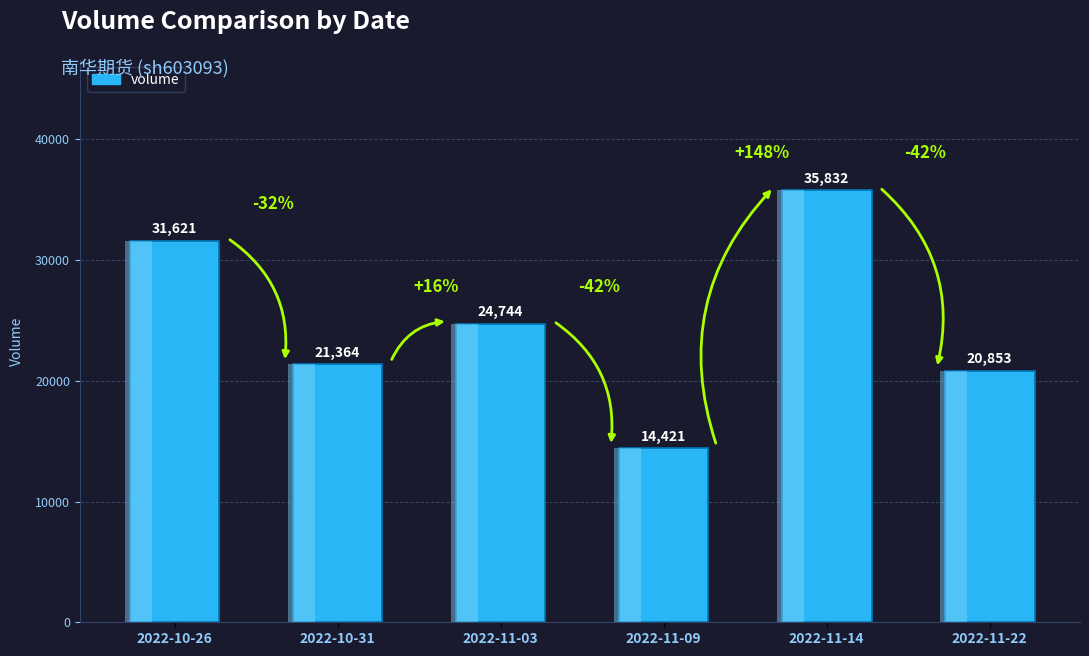

What is the sum of the values at 2022-11-09 and 2022-10-26?

46042